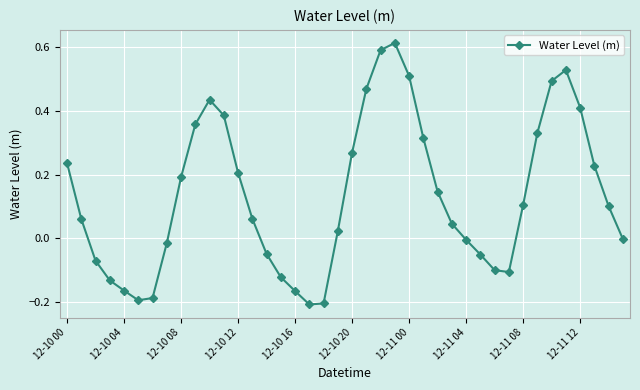

True or false: the data has more than 0 interior local peaks.

True